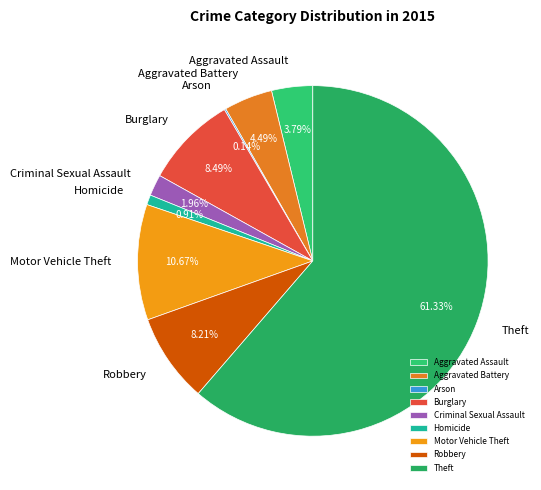

What is the ratio of the value at Aggravated Assault to the value at Aggravated Battery?

0.8